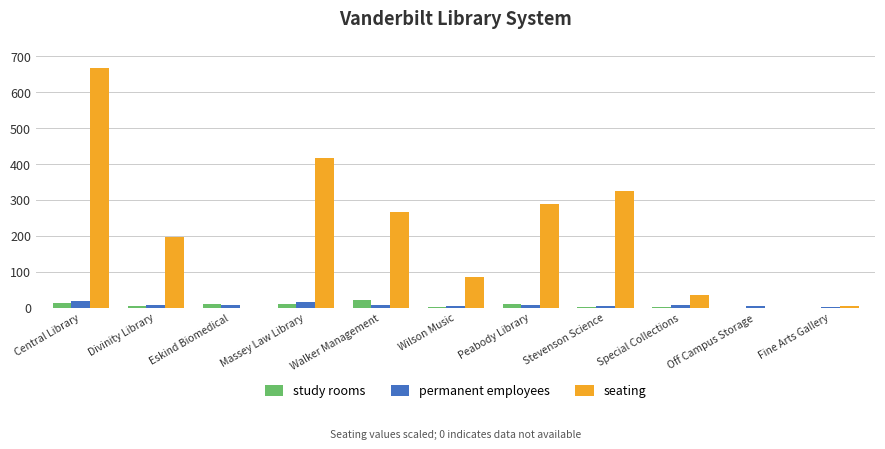

Which series has the largest total across all categories?

seating